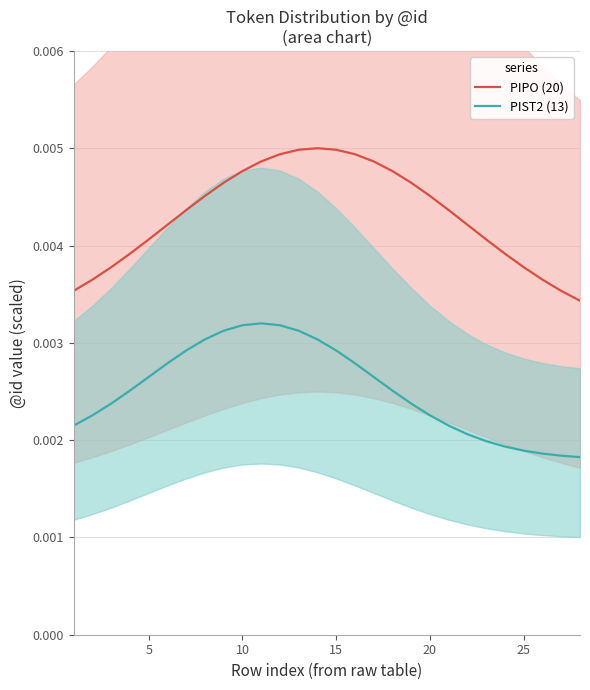

True or false: PIPO (20) and PIST2 (13) intersect in this chart.

False